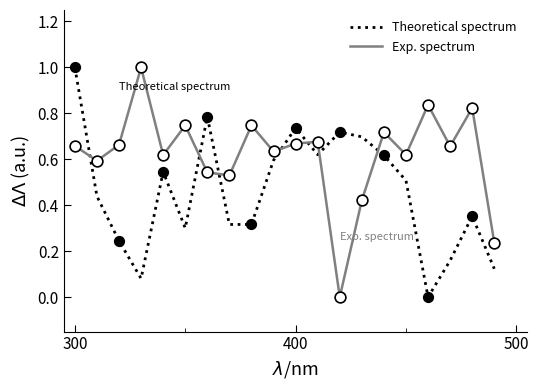

Which series has the largest total across all categories?

Exp. spectrum